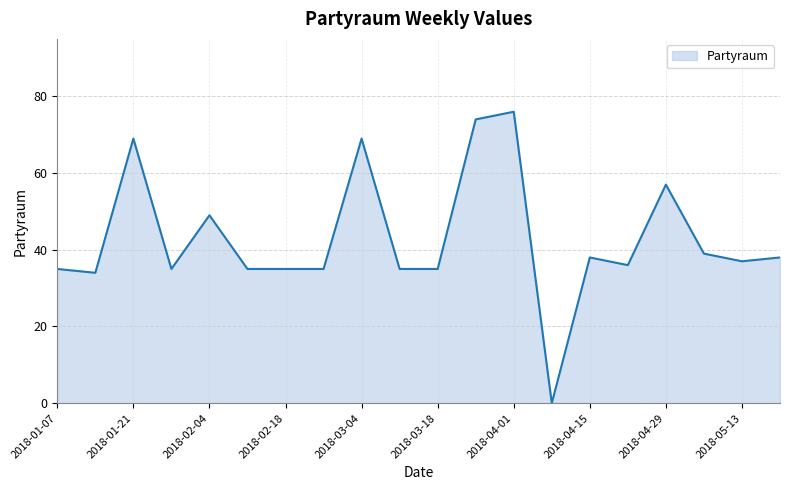

What is the maximum value shown in the chart?

76